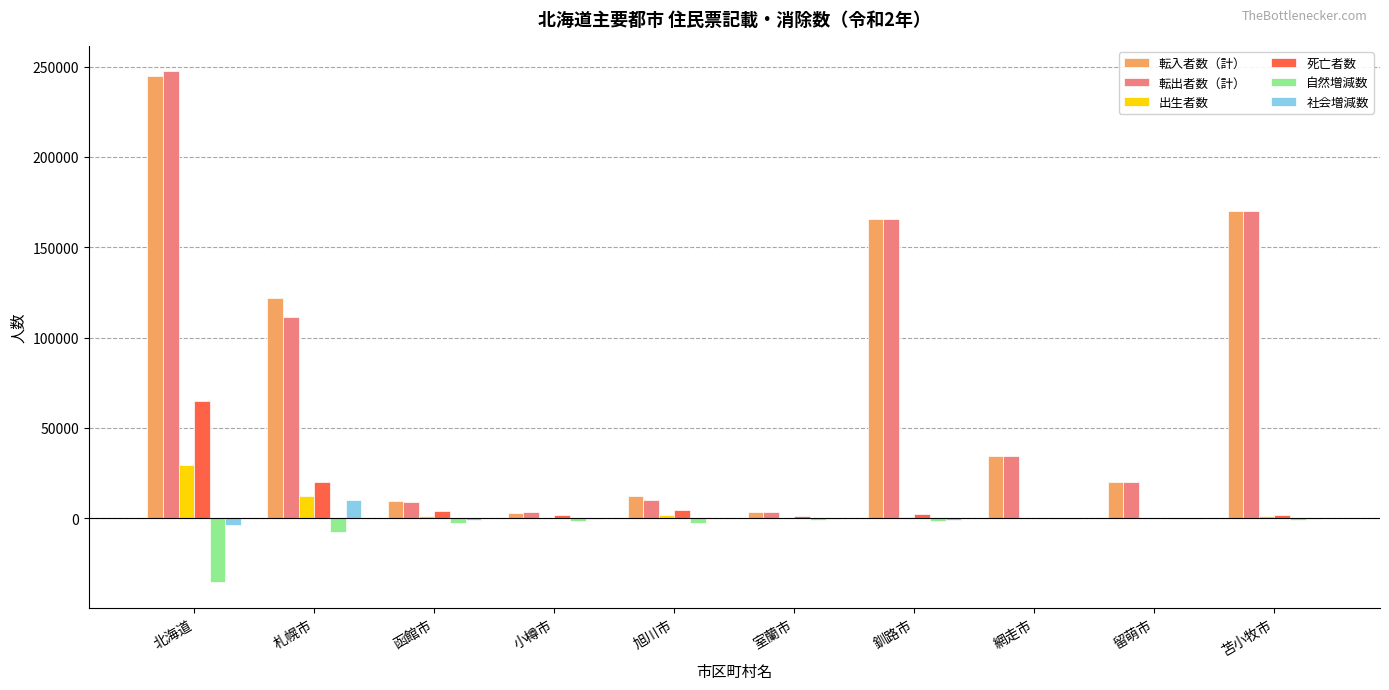

At which category is the sum across all series the highest?

北海道